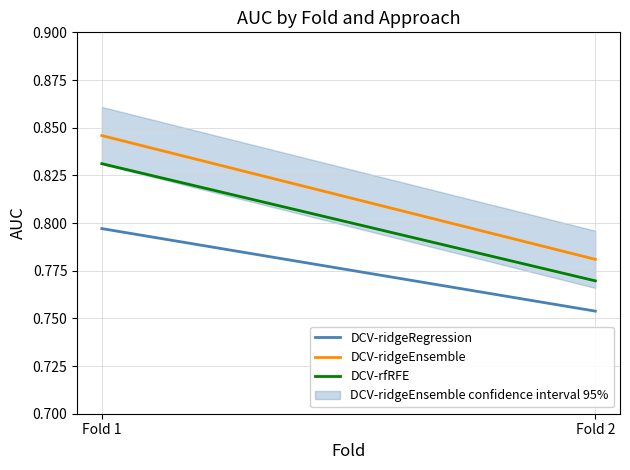

Where is DCV-ridgeRegression nearest to the value 0?

Fold 2